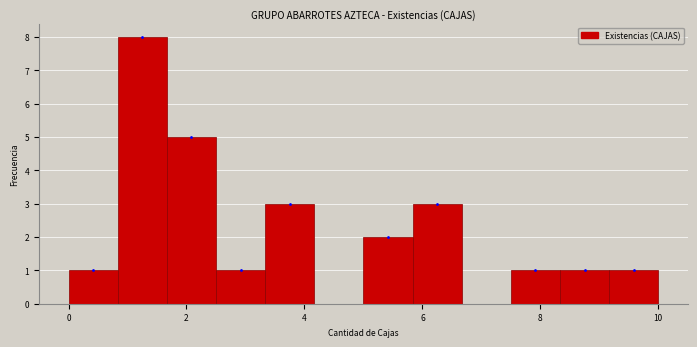

How tall is the bar that spans 0.8 to 1.6 on the x-axis? Neither the bar edges nor the heights are printed on the chart, so give them approximately, as read against the axes.

8